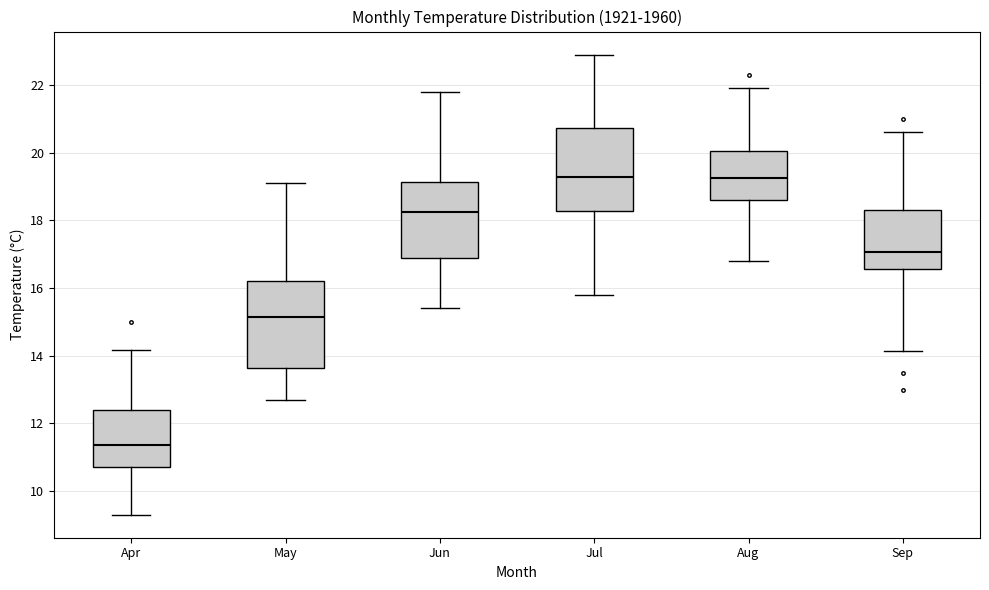

Where is the lower edge of the box for Aug on the y-axis? The values are not printed on the chart, so give them approximately, as read against the axis.

18.6